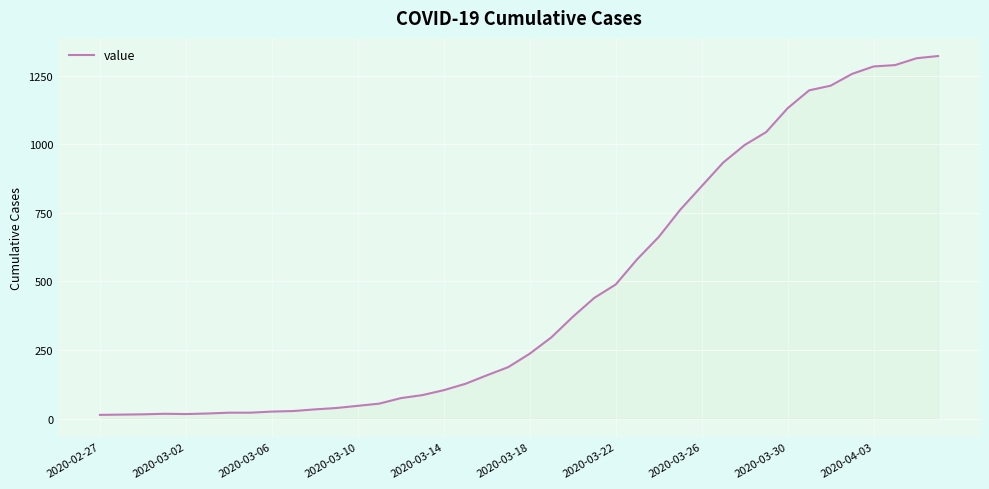

Does the chart display data point markers on the line(s)?

No